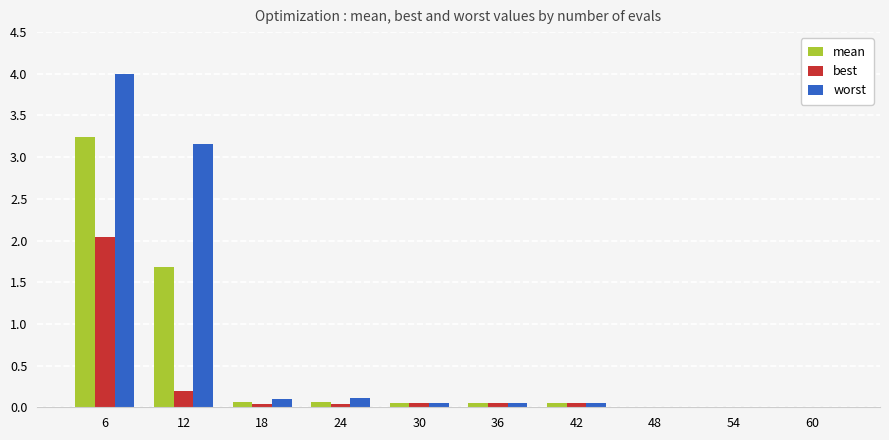

At which category is the sum across all series the highest?

6